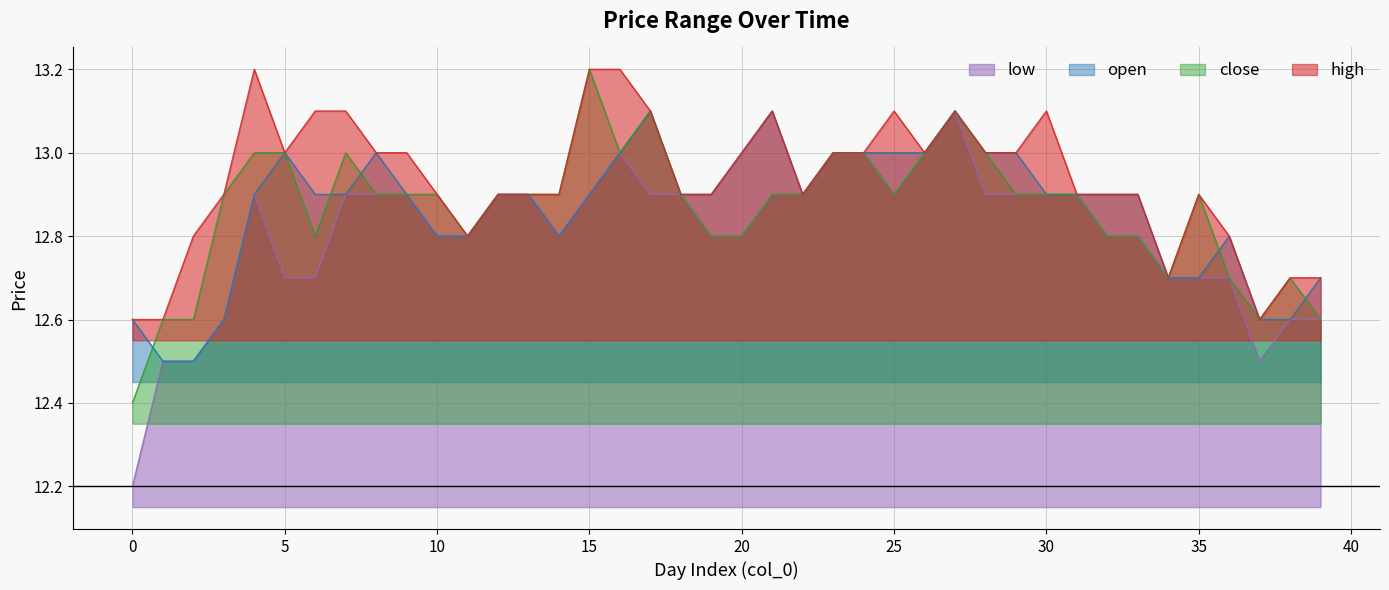

True or false: low has more than 2 points higher than both neighbors.

True